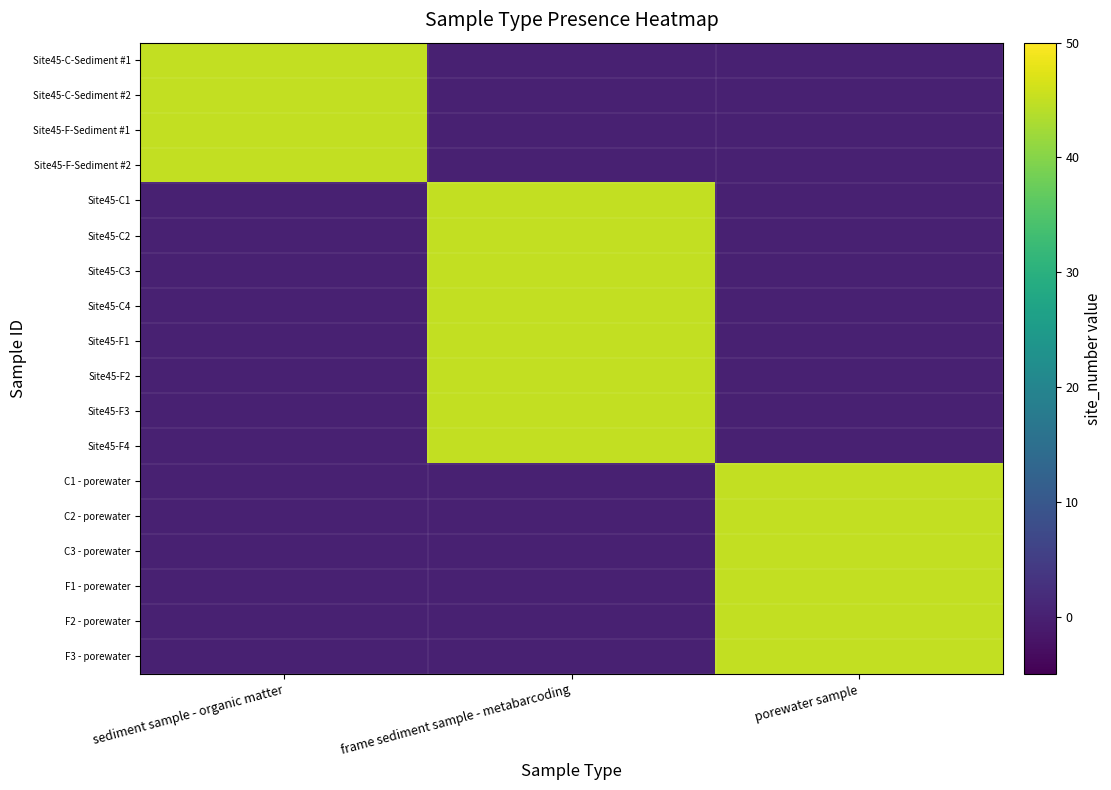

What is the total value across all series at sediment sample - organic matter?

180